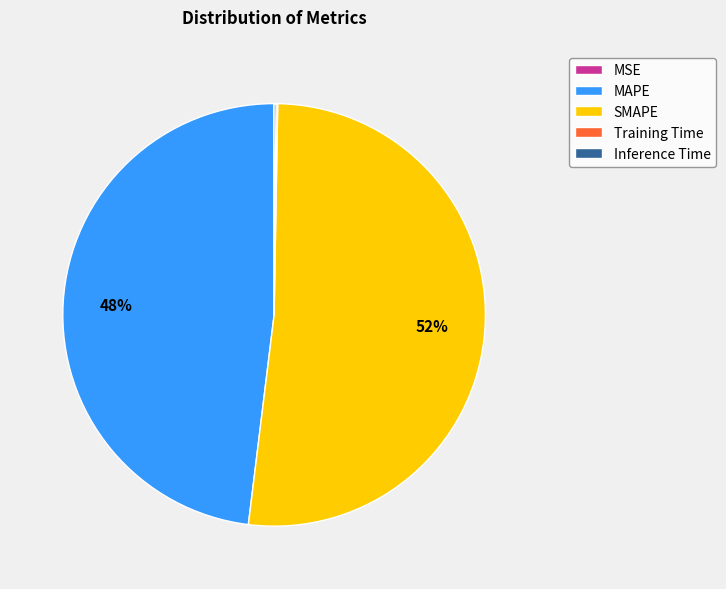

To the nearest percent, what is the difference between the MAPE and SMAPE slice percentages?

4%